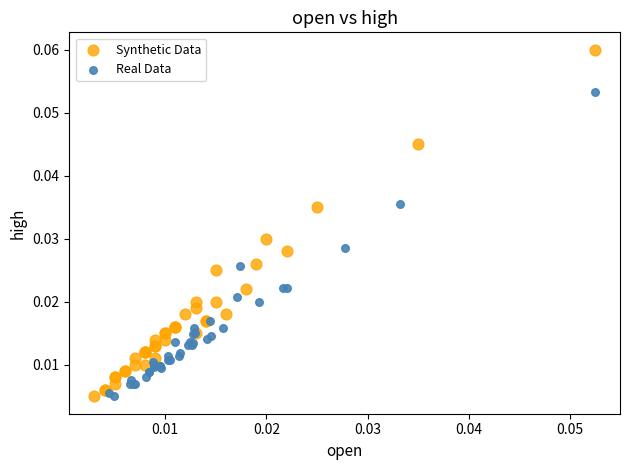

Which series has the largest Y range (max minus min)?

Synthetic Data